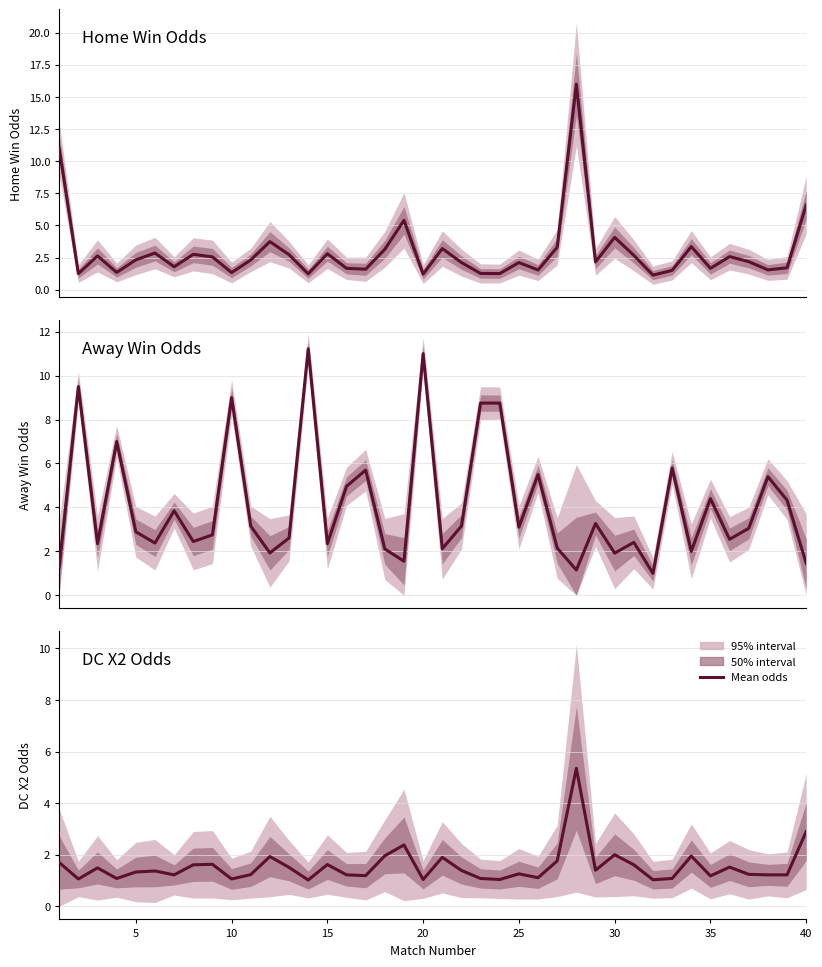

List the series in order of their peak value, lowest first.

Odd_DC_X2, Odd_A_FT, Odd_H_FT